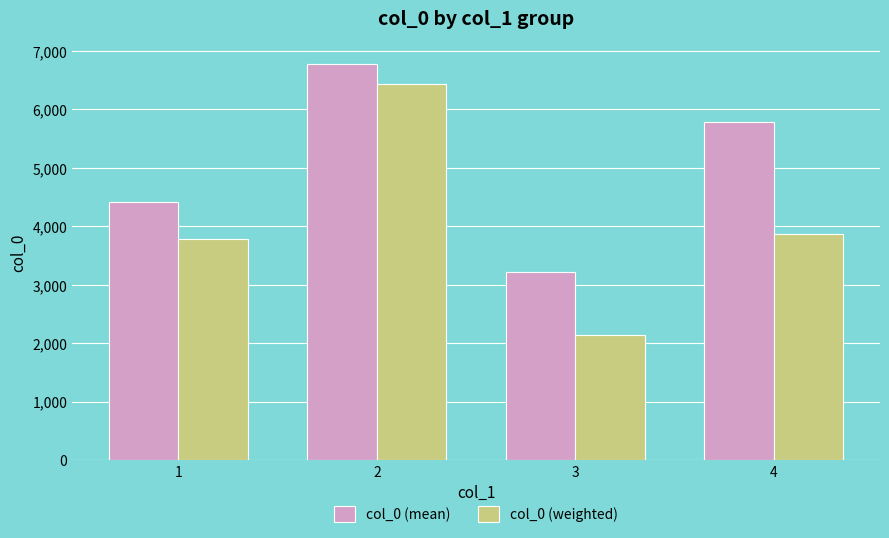

Read the col_0 (mean) value at 1.

4408.0